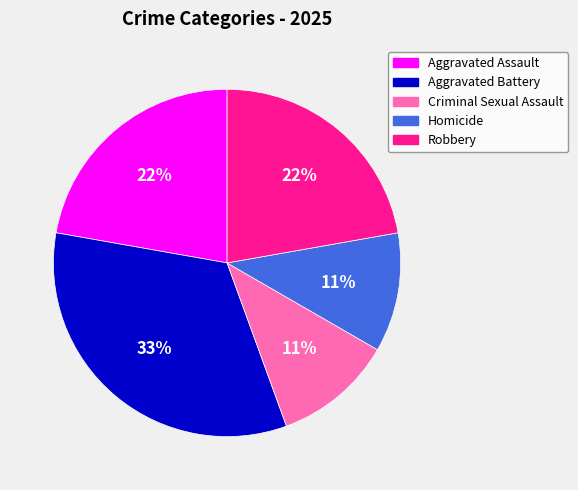

Which slice is the largest?

Aggravated Battery